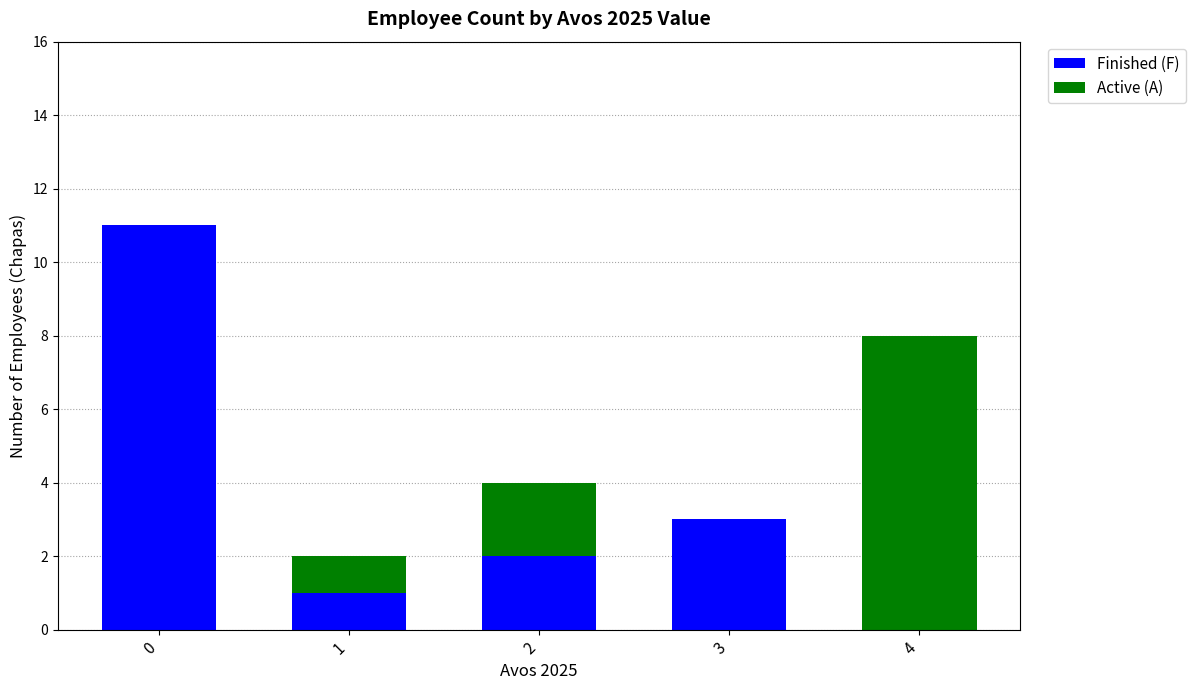

What is the sum of all Finished (F) values?

17